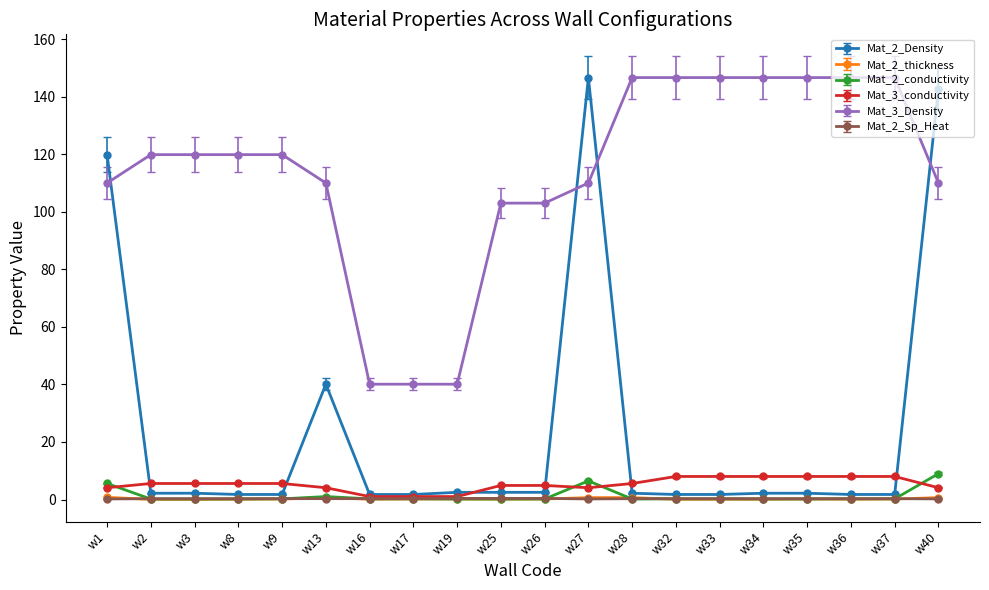

Which series has the largest total across all categories?

Mat_3_Density